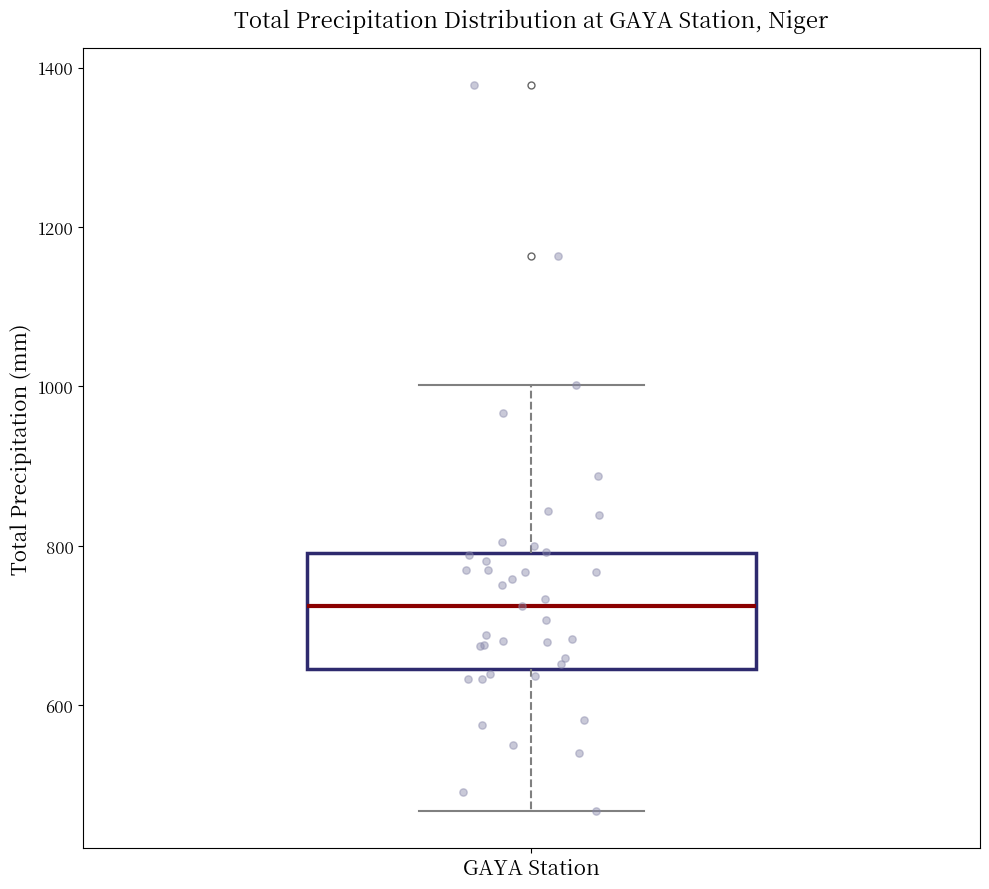

Where is the lower edge of the box for GAYA Station on the y-axis? The values are not printed on the chart, so give them approximately, as read against the axis.

640